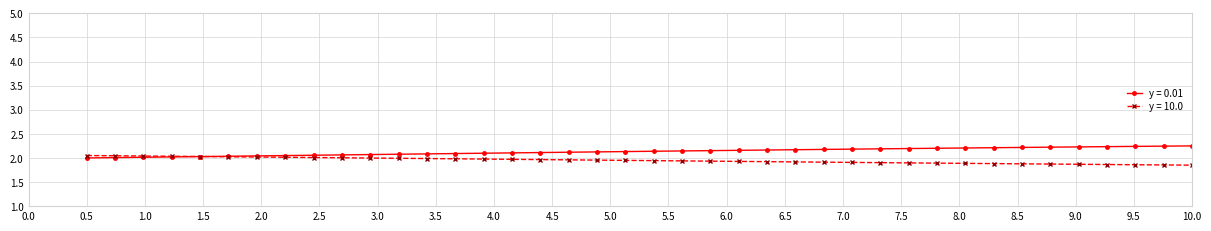

Rank the series by their maximum value, from highest to lowest.

y = 0.01, y = 10.0